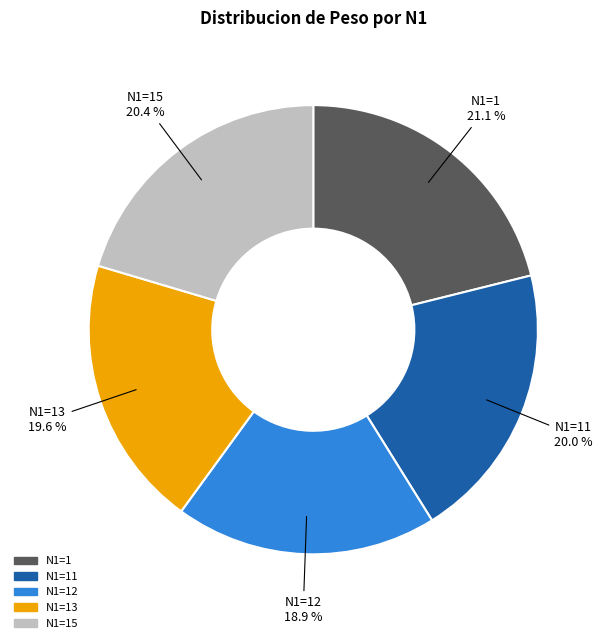

Is there any slice that represents more than half of the pie?

No